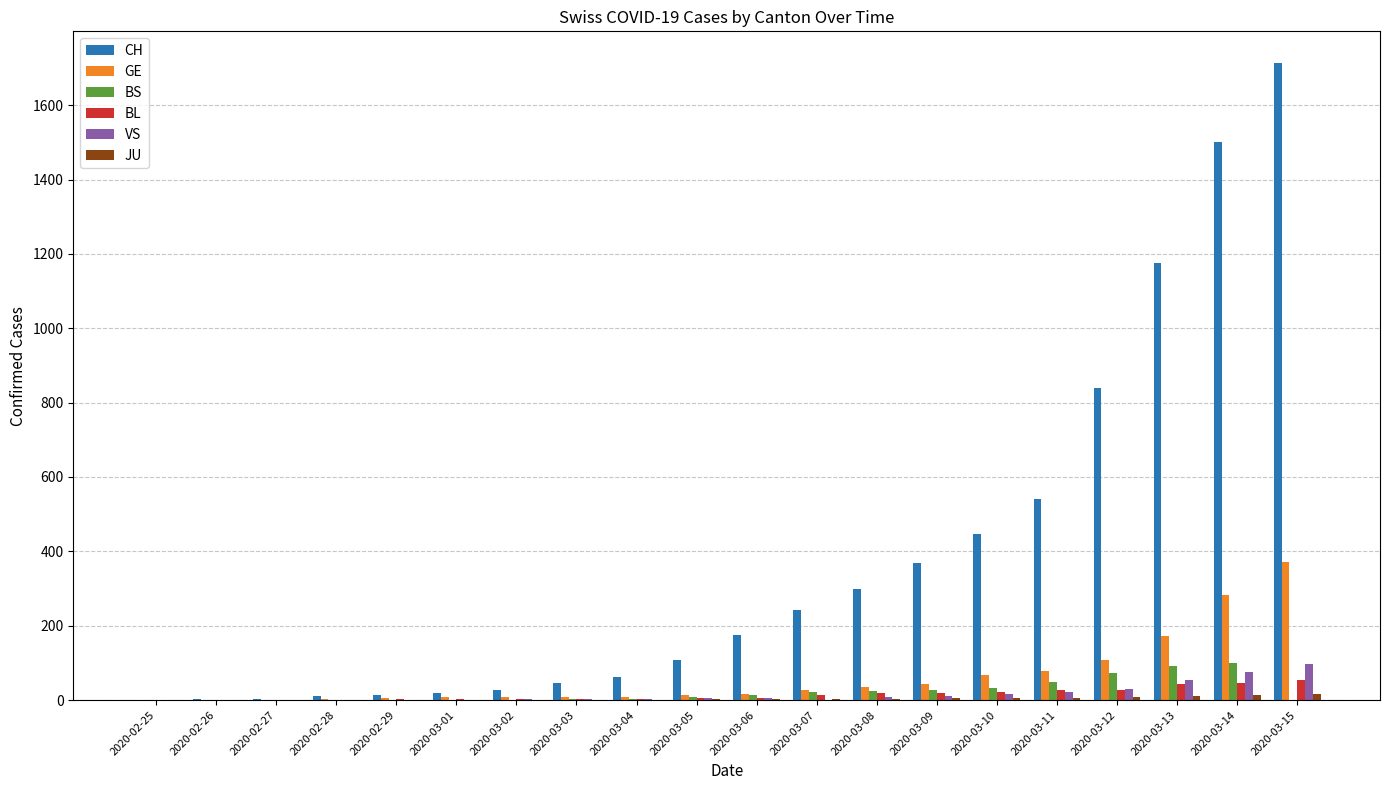

What is the maximum value for VS?

98